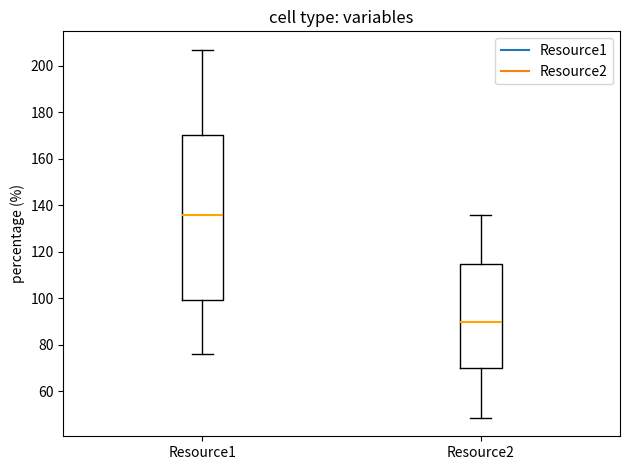

Which box is the tallest, from its lower edge to its upper edge?

Resource1